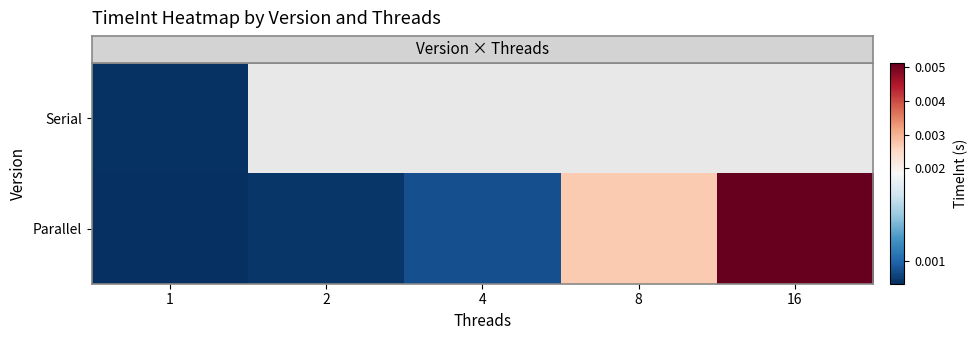

Which series has the largest total across all categories?

row_1